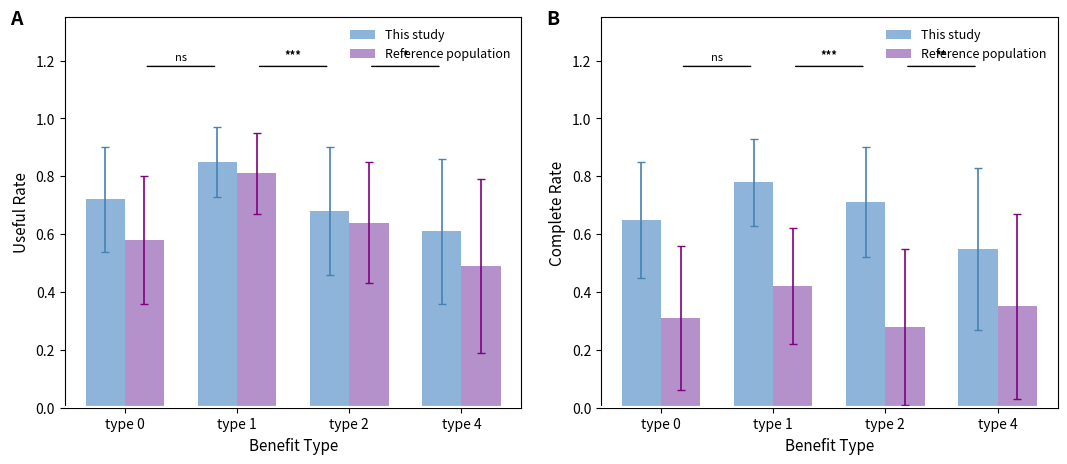

What is the spread (max minus min) of values at type 0?

0.3